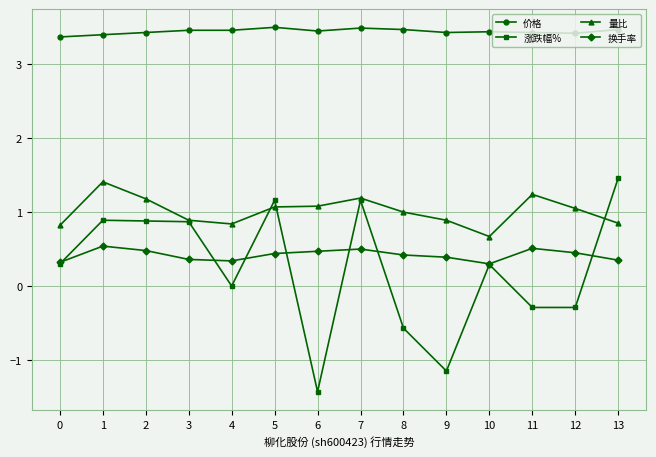

Rank the series at 8 from highest to lowest value.

价格, 量比, 换手率, 涨跌幅%